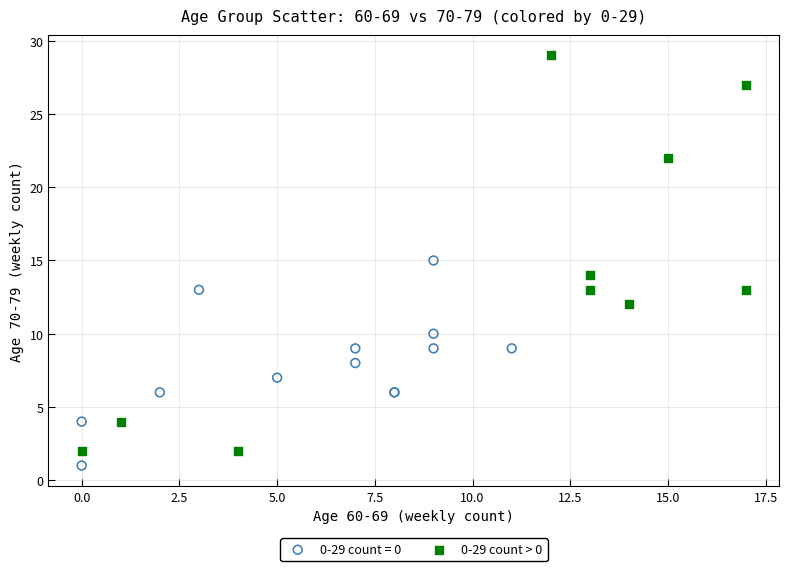

Which series reaches the maximum Y coordinate?

0-29 count > 0